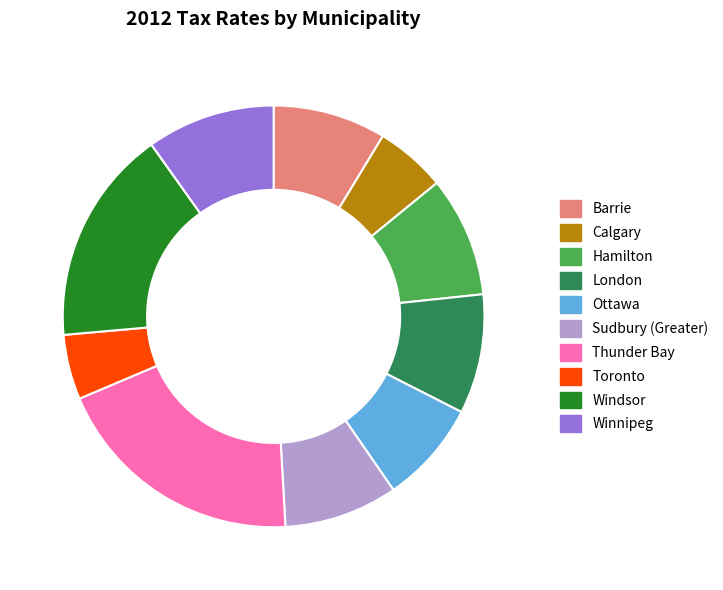

Does Toronto represent more than half of the total?

No